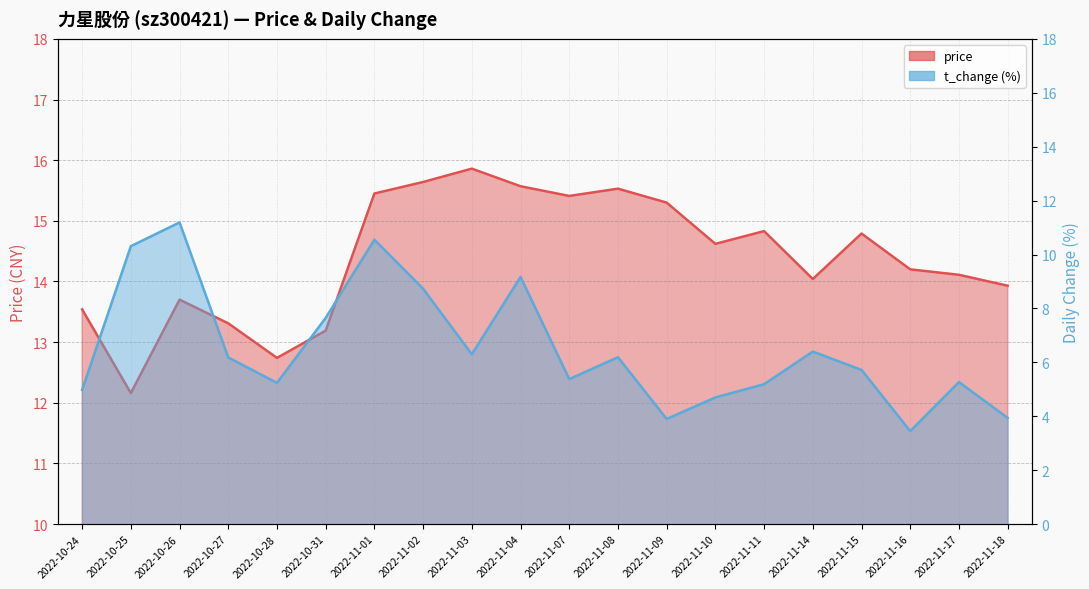

Rank the series by their average value, from lowest to highest.

t_change, price